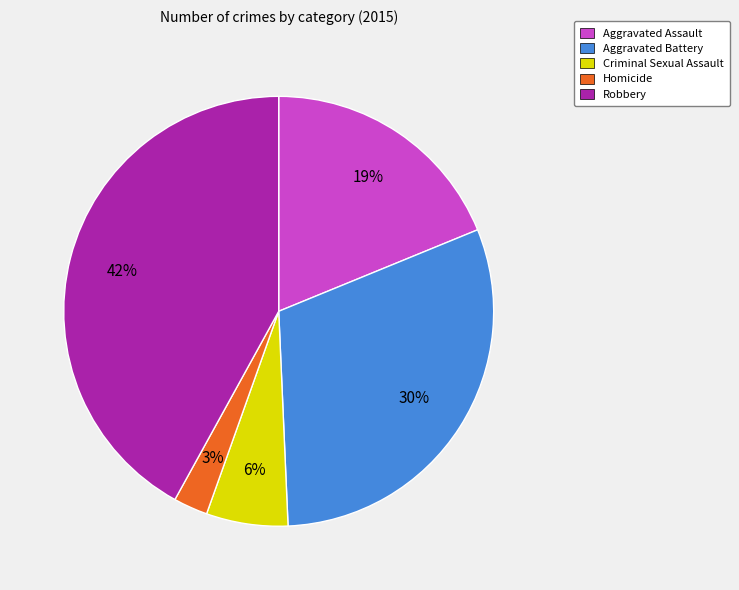

True or false: Homicide accounts for 3% of the total.

True